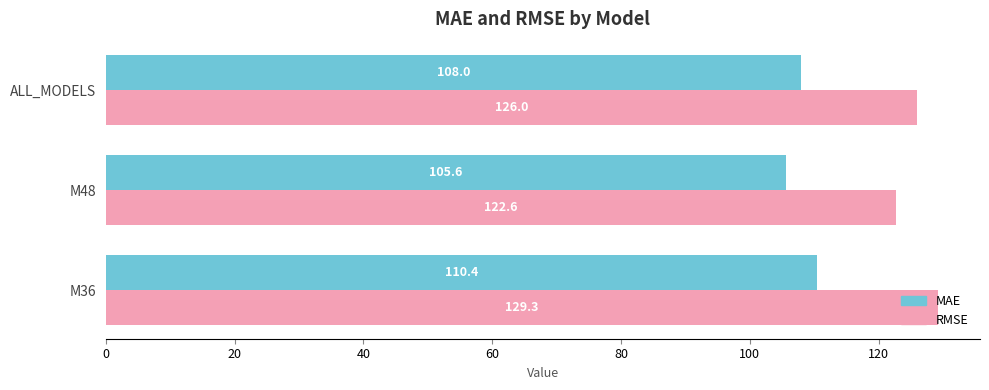

Is it true that RMSE equals 126.0 at ALL_MODELS?

True